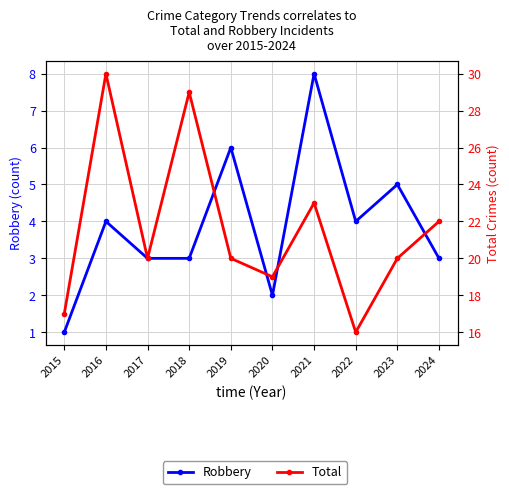

At which category does Total reach its first local peak?

2016